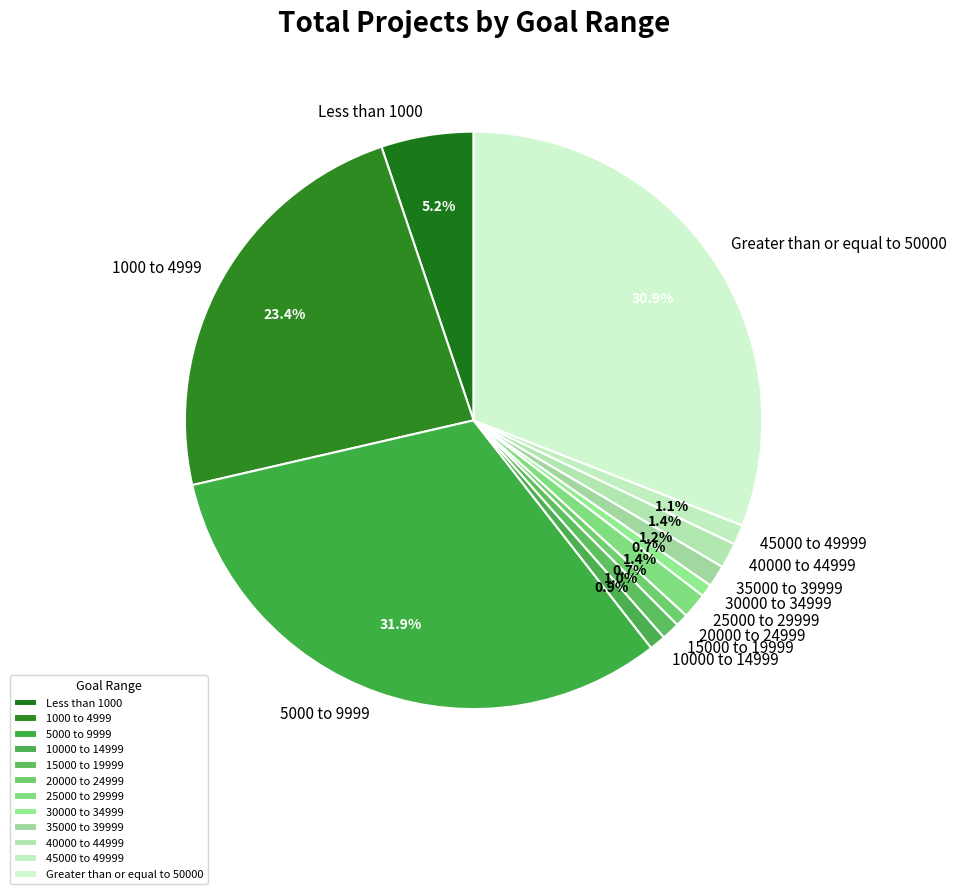

To the nearest percent, what is the combined percentage of Less than 1000 and 30000 to 34999?

6%